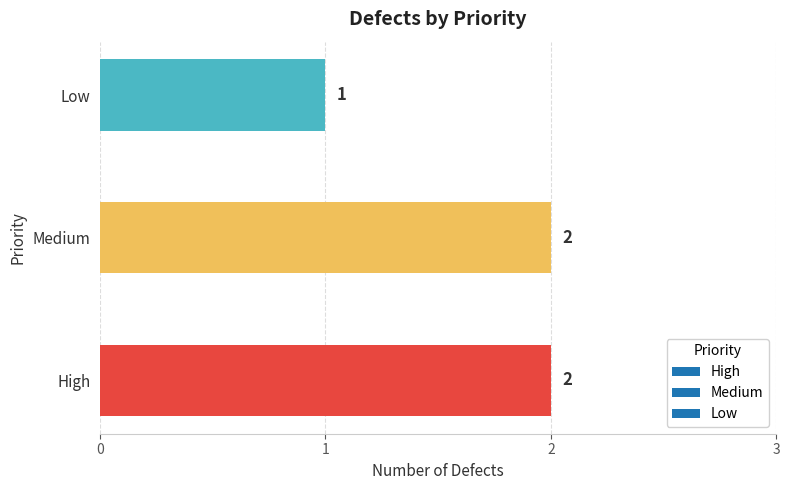

How many data points does each series have?

3